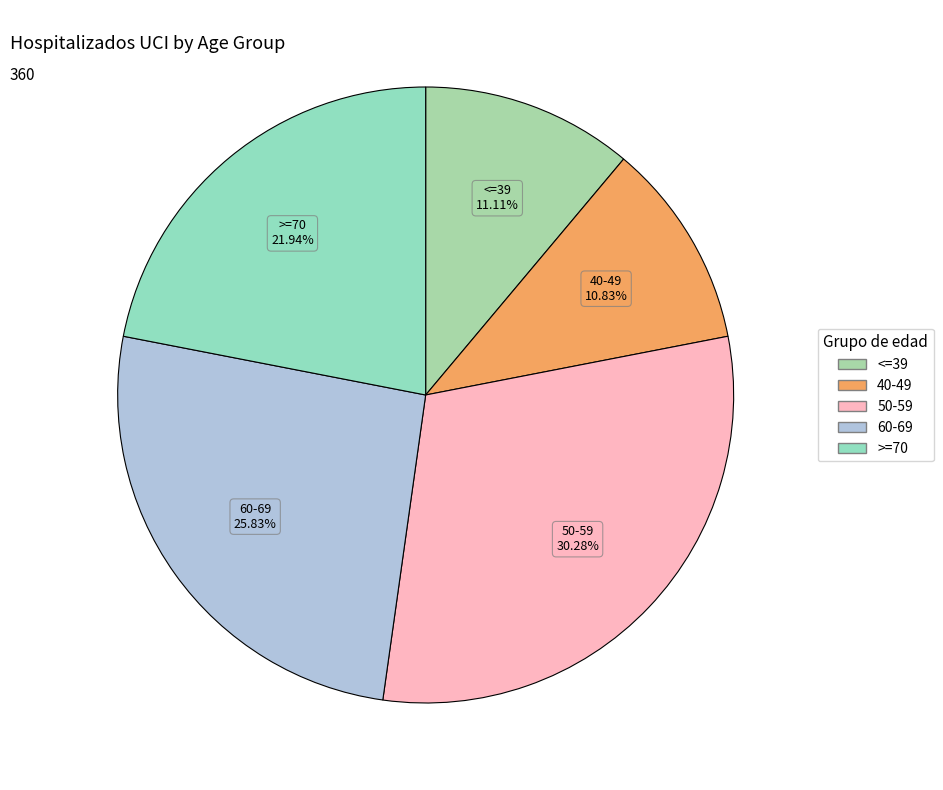

Combined, what portion of the pie is <=39 and 50-59?

41.4%